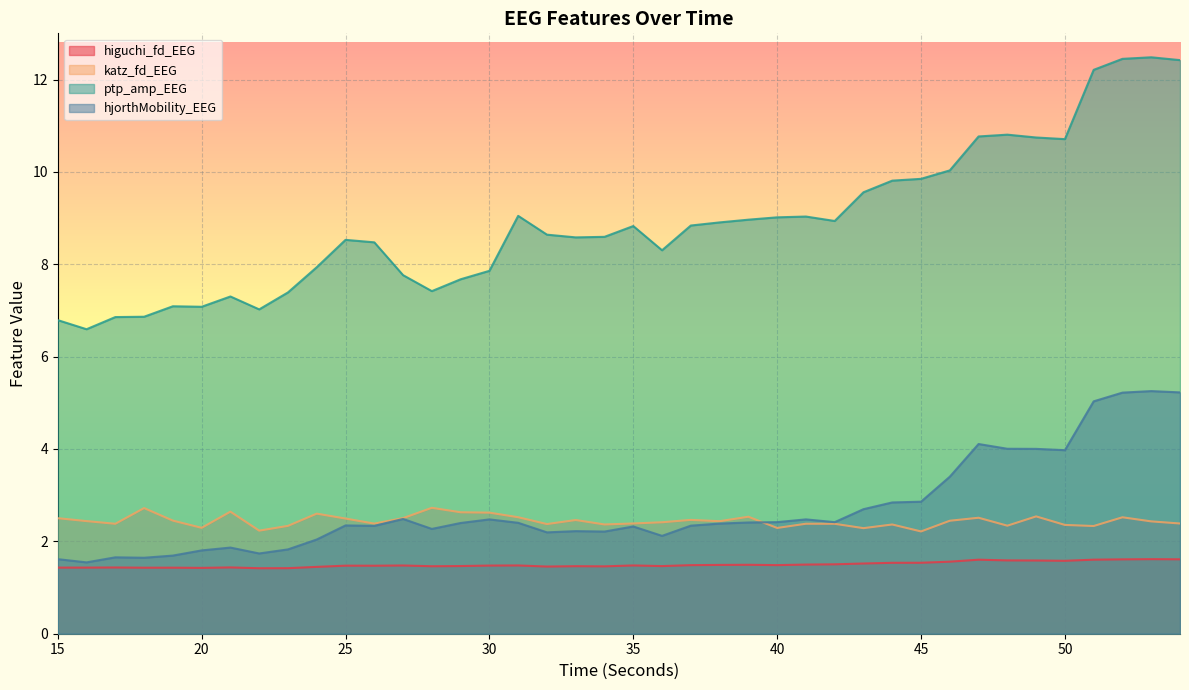

How many data points does each series have?

40